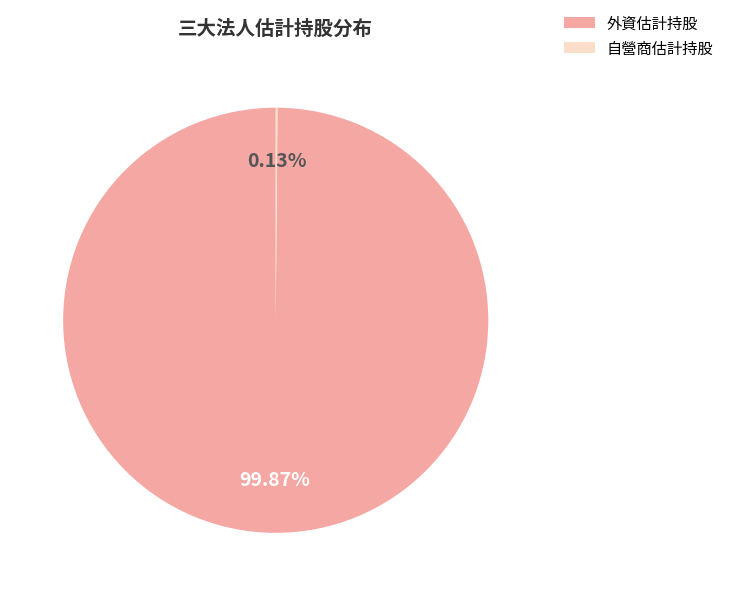

Does any single category account for the majority?

Yes